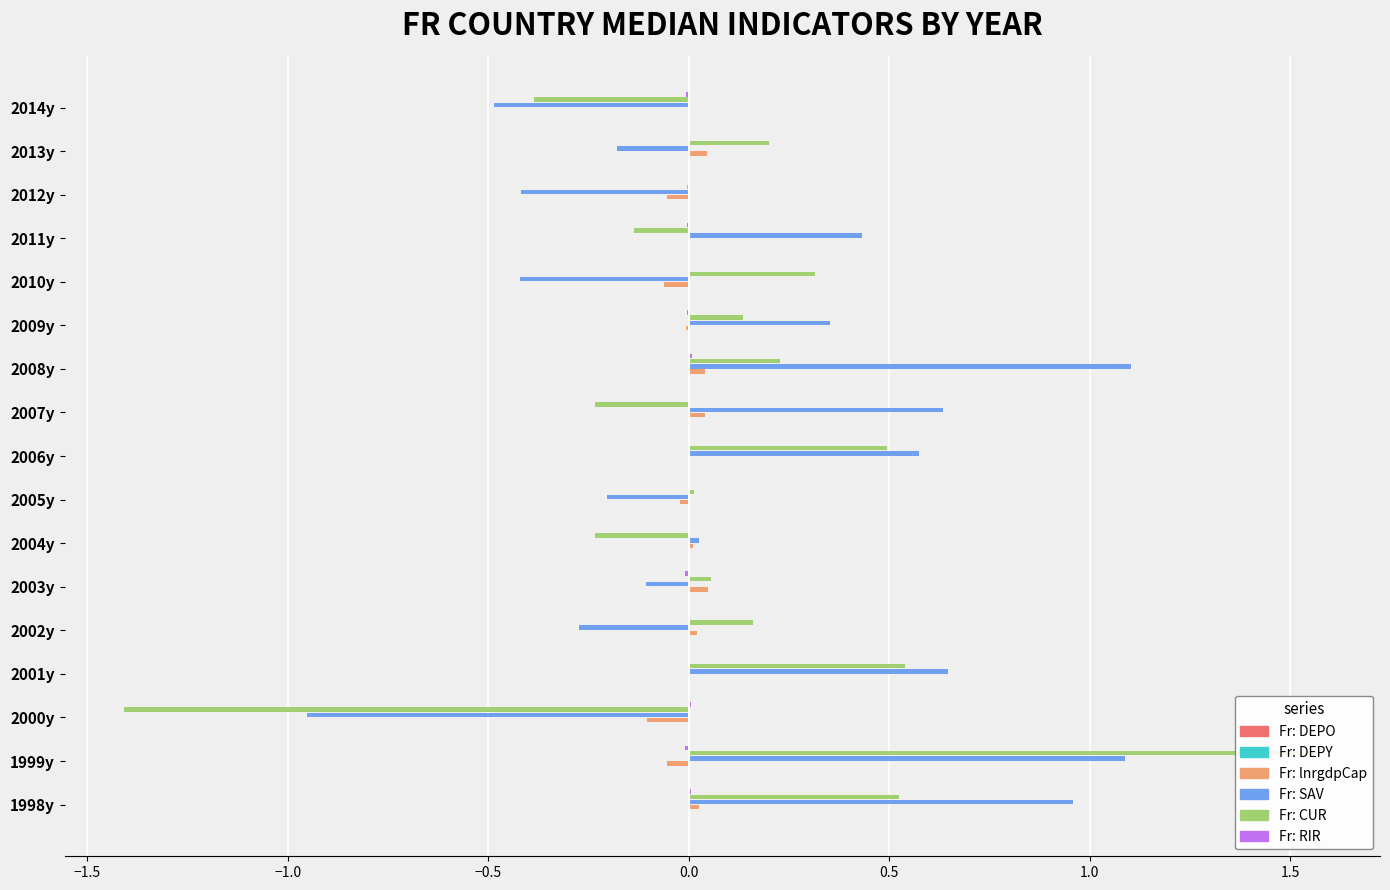

Reading right to left, what are all the values shown in this chart?

Fr: DEPO: 0.0	0.0	0.0	0.0	0.0	0.0	0.0	0.0	-0.0	-0.0	-0.0	-0.0	-0.0	-0.0	-0.0	-0.0	-0.0
Fr: DEPY: 0.0	0.0	0.0	0.0	0.0	0.0	0.0	0.0	-0.0	0.0	-0.0	-0.0	-0.0	0.0	0.0	0.0	0.0
Fr: lnrgdpCap: -0.0	0.0	-0.1	0.0	-0.1	-0.0	0.0	0.0	0.0	-0.0	0.0	0.0	0.0	0.0	-0.1	-0.1	0.0
Fr: SAV: -0.5	-0.2	-0.4	0.4	-0.4	0.4	1.1	0.6	0.6	-0.2	0.0	-0.1	-0.3	0.6	-1.0	1.1	1.0
Fr: CUR: -0.4	0.2	-0.0	-0.1	0.3	0.1	0.2	-0.2	0.5	0.0	-0.2	0.1	0.2	0.5	-1.4	1.6	0.5
Fr: RIR: -0.0	0.0	0.0	-0.0	0.0	-0.0	0.0	0.0	0.0	-0.0	0.0	-0.0	-0.0	0.0	0.0	-0.0	0.0